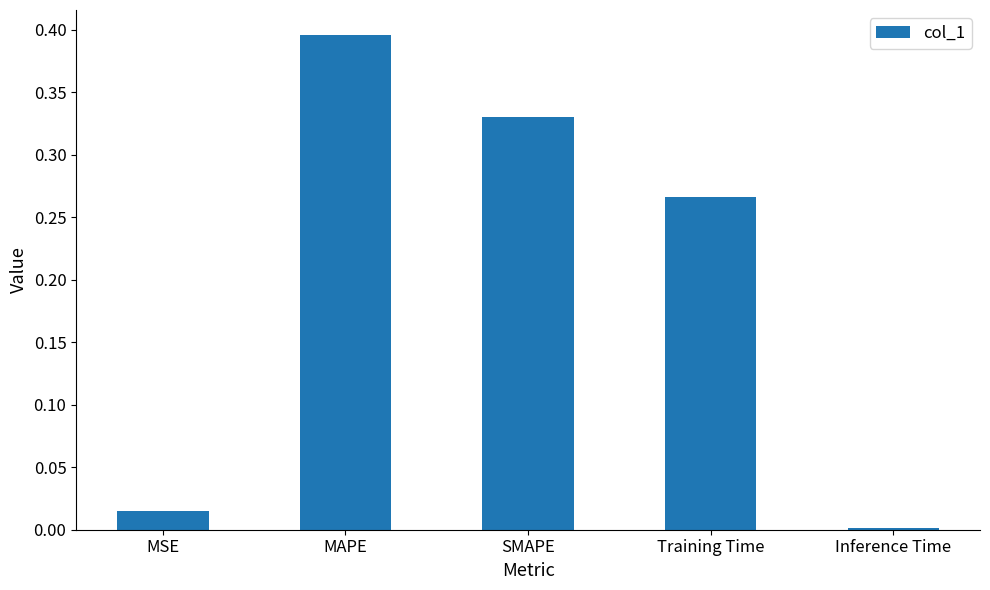

What is the difference between the values at SMAPE and MAPE?

0.1